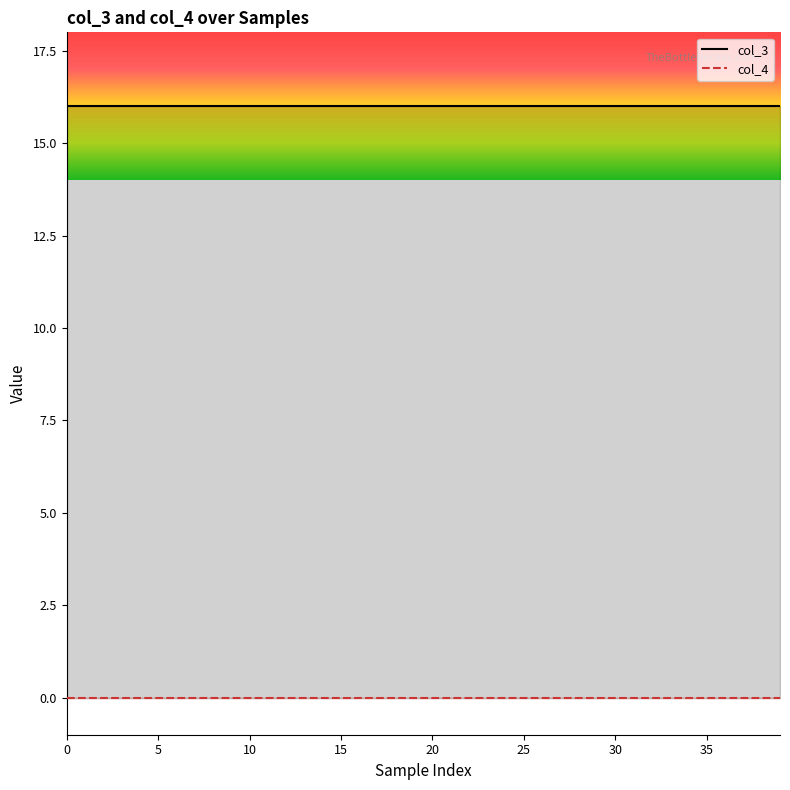

True or false: col_4 and col_3 intersect in this chart.

False